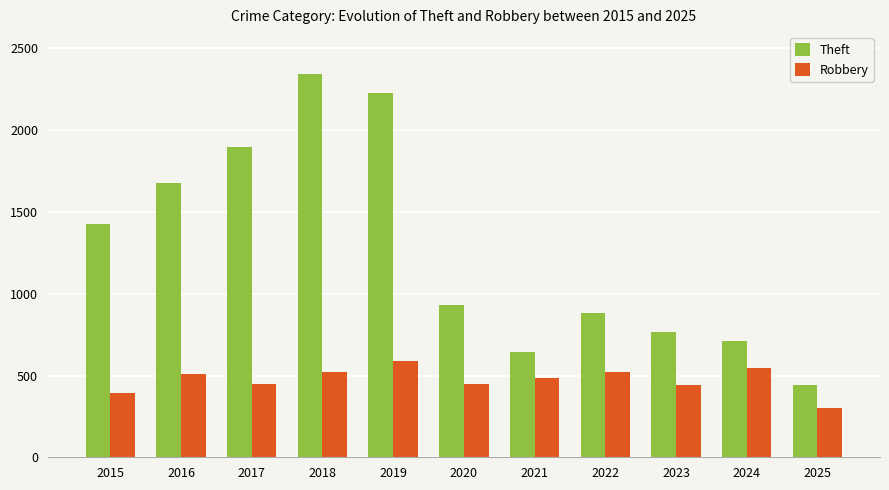

What is the sum of all Theft values?

13949